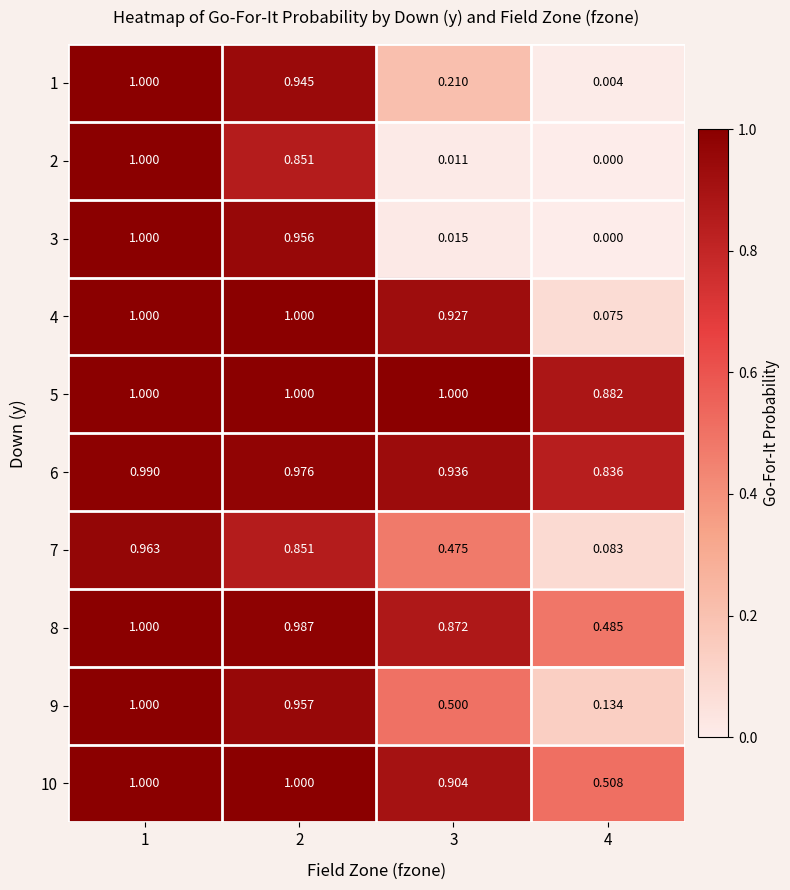

Is the value of 10 at 2 greater than the value of 6 at 1?

Yes